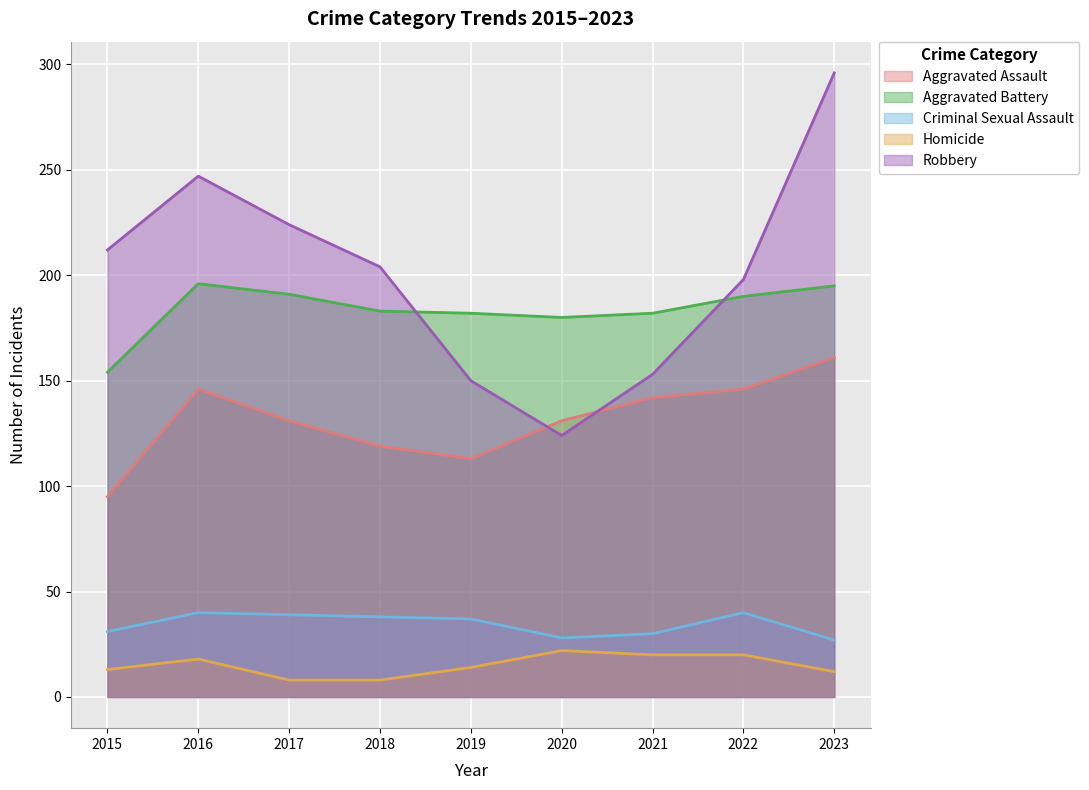

Where is the first local maximum for Robbery?

2016